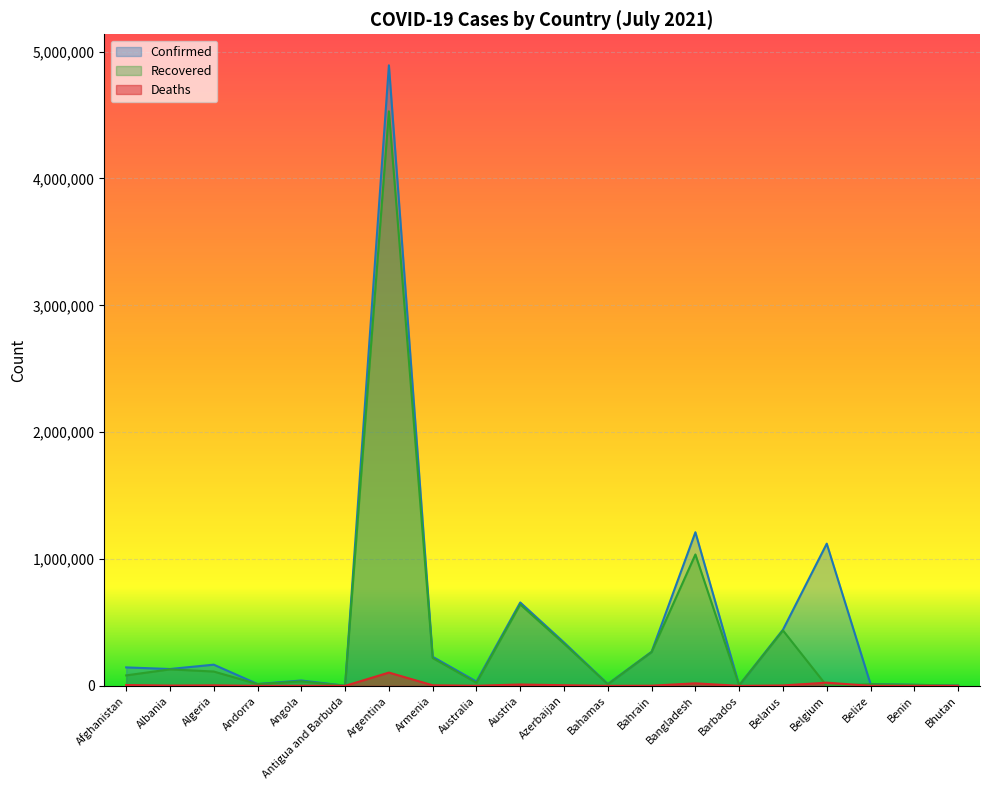

Is the value of Deaths at Austria greater than the value of Confirmed at Albania?

No